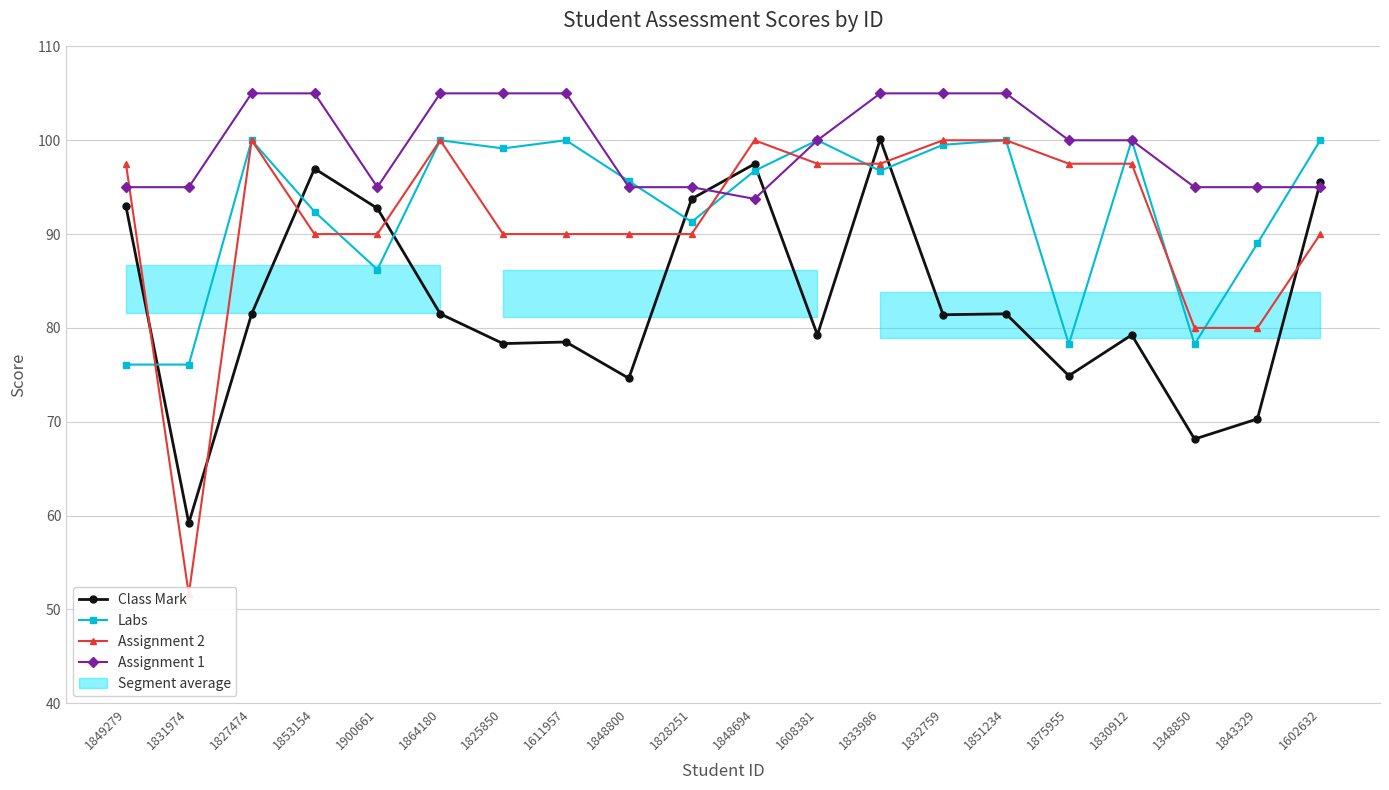

What is the label of the 19th point from the left?

1843329